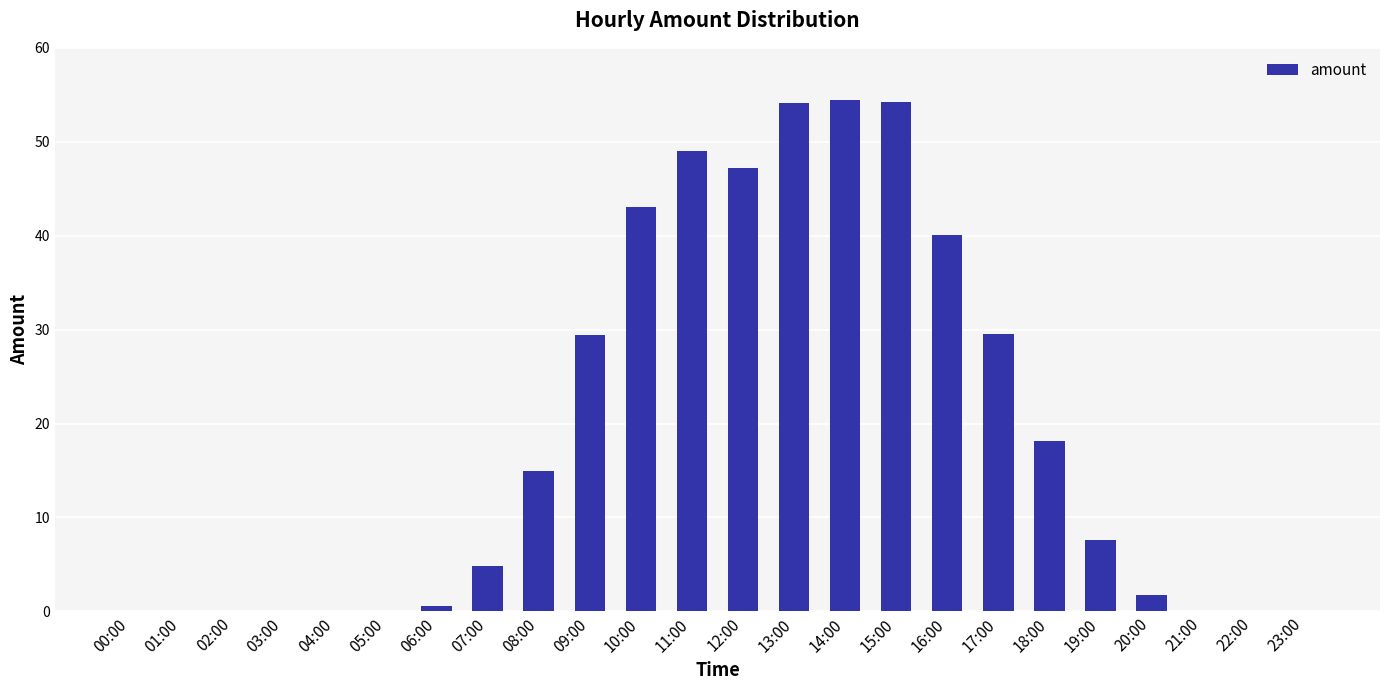

Which has a higher value, 18:00 or 21:00?

18:00